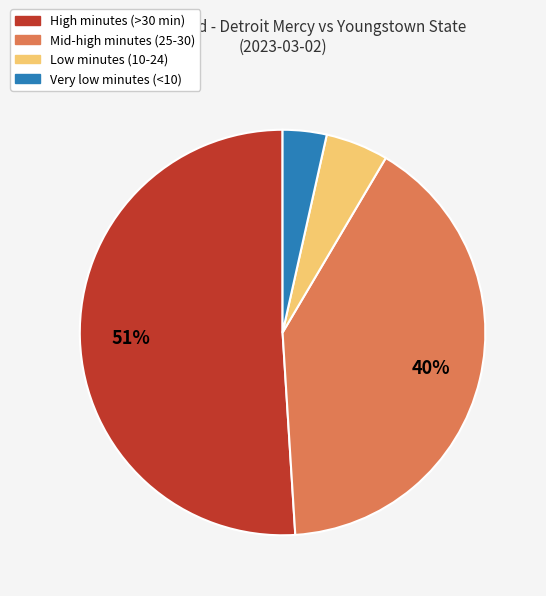

Does any single category account for the majority?

Yes